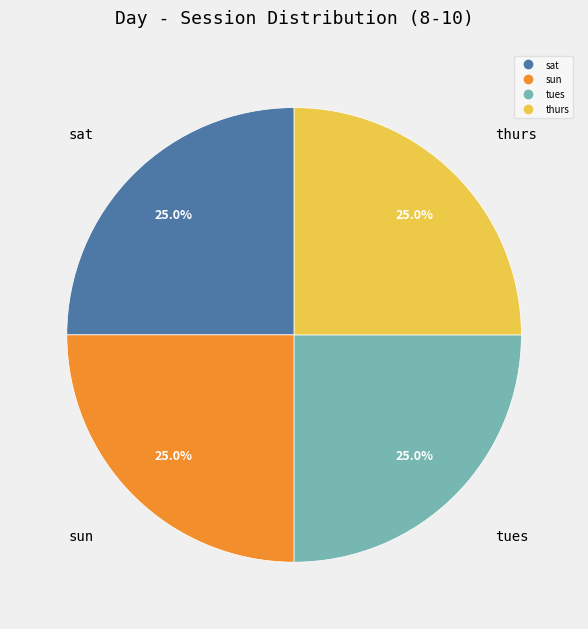

Is there any slice that represents more than half of the pie?

No